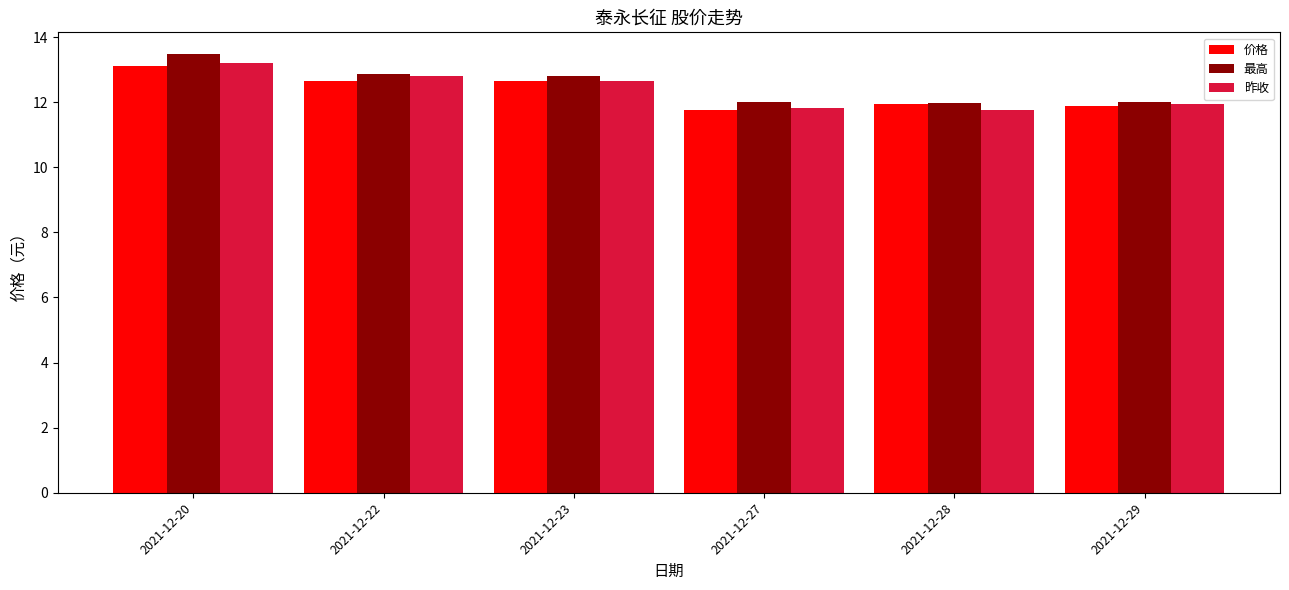

What is the difference between the 昨收 values at 2021-12-22 and 2021-12-23?

0.1